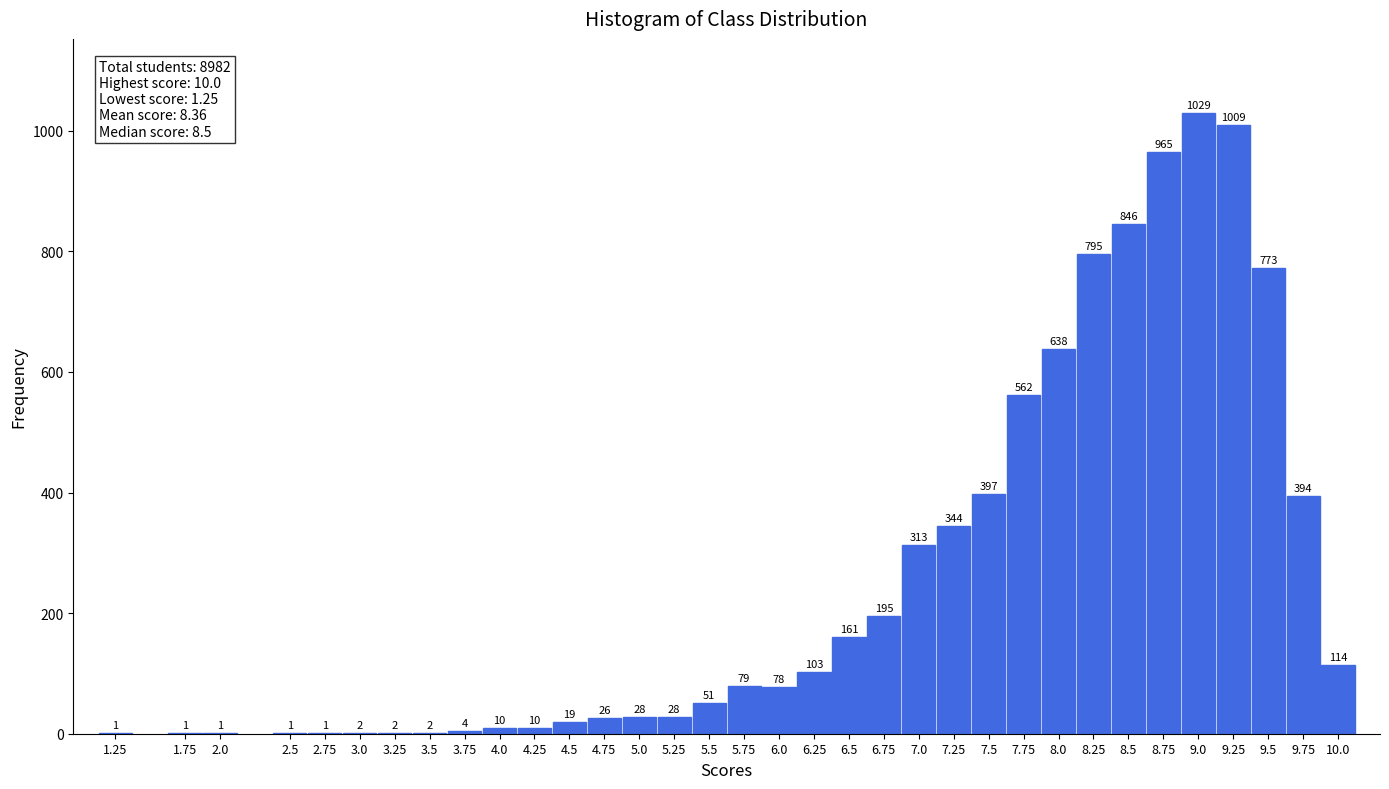

Reading left to right, what are all the values shown in this chart?

1.25=1	1.75=1	2.0=1	2.5=1	2.75=1	3.0=2	3.25=2	3.5=2	3.75=4	4.0=10	4.25=10	4.5=19	4.75=26	5.0=28	5.25=28	5.5=51	5.75=79	6.0=78	6.25=103	6.5=161	6.75=195	7.0=313	7.25=344	7.5=397	7.75=562	8.0=638	8.25=795	8.5=846	8.75=965	9.0=1029	9.25=1009	9.5=773	9.75=394	10.0=114